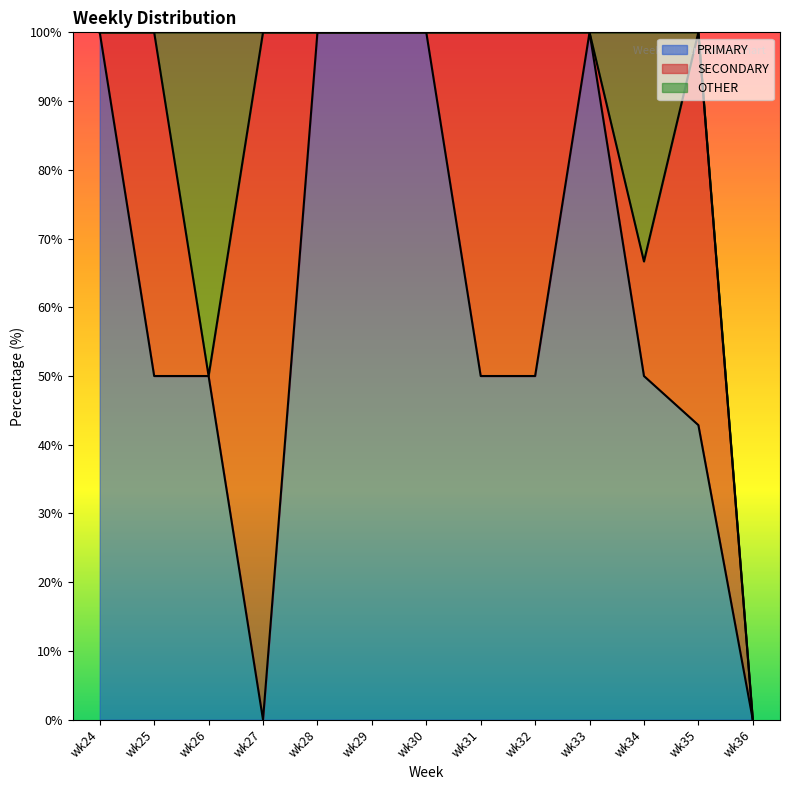

What is the difference between the PRIMARY values at wk28 and wk32?

50.0